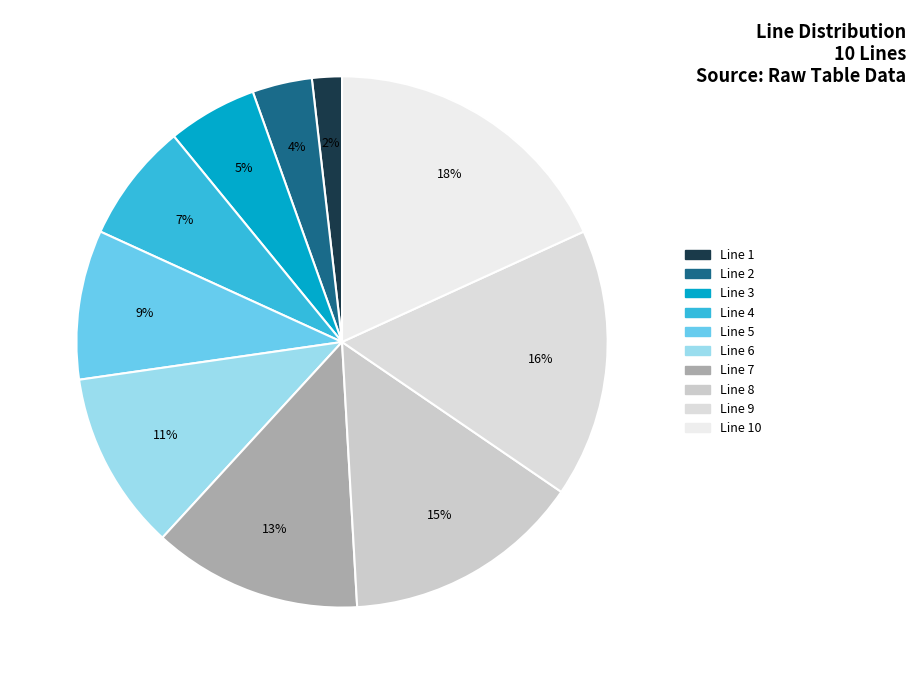

Which category has the biggest portion of the pie?

Line 10